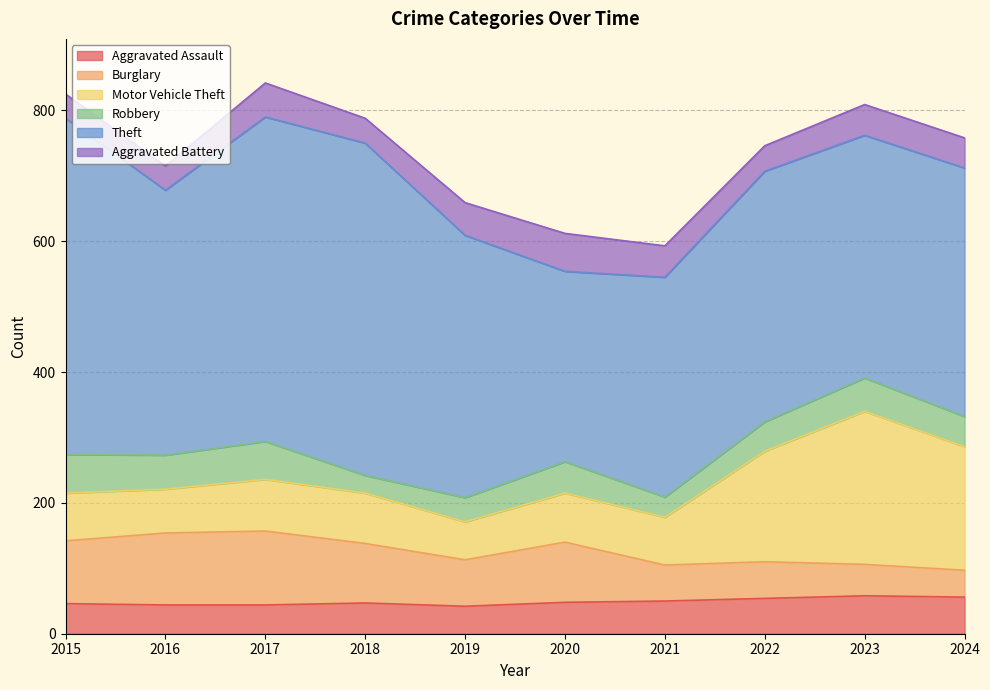

At how many categories does at least one series exceed 212?

10